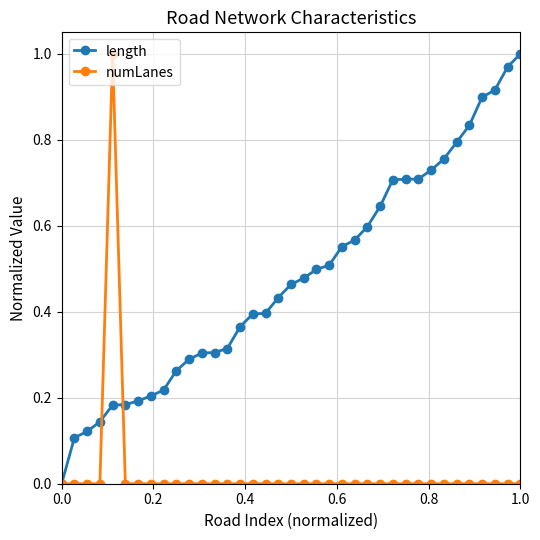

After their last crossing, which series has the higher values: length or numLanes?

length